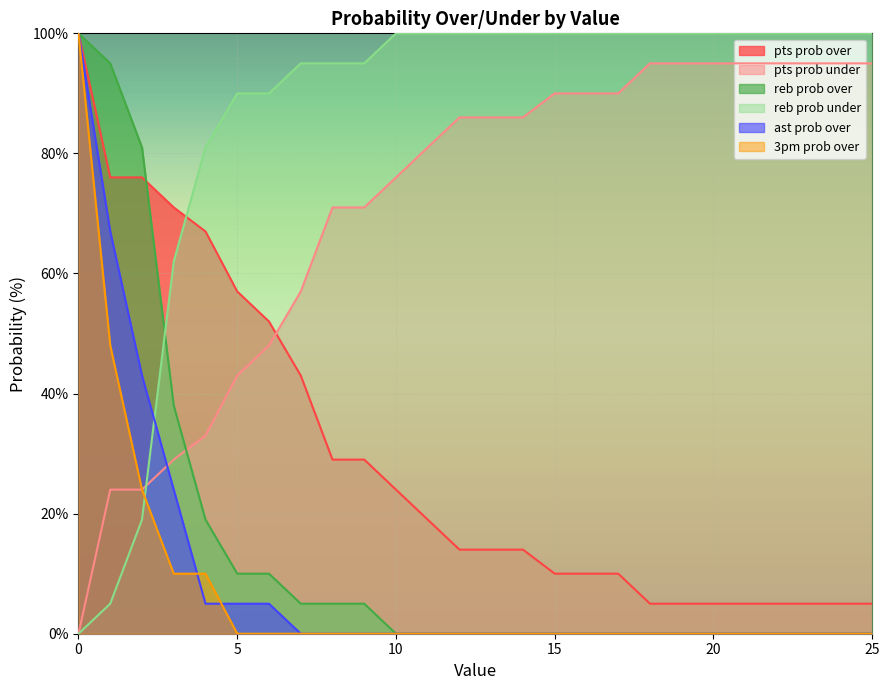

Does the chart display data point markers on the line(s)?

No